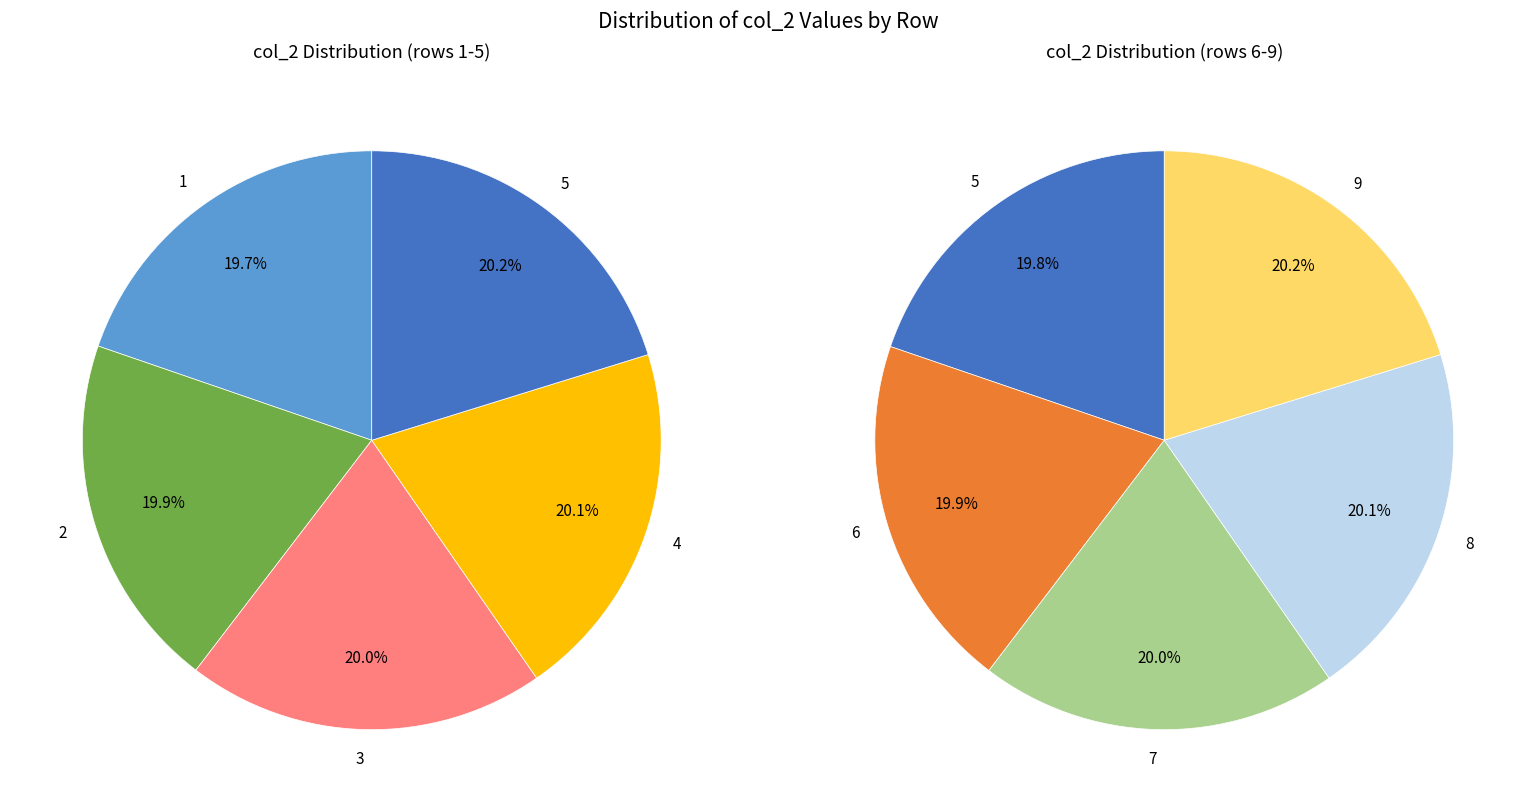

The 7 slice represents 23% of the pie. True or false?

False